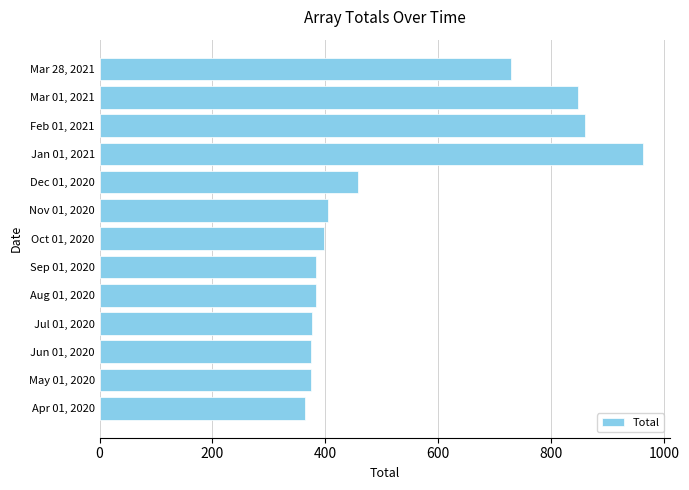

List the labels in order of value, smallest first.

Apr 01, 2020, May 01, 2020, Jun 01, 2020, Jul 01, 2020, Aug 01, 2020, Sep 01, 2020, Oct 01, 2020, Nov 01, 2020, Dec 01, 2020, Mar 28, 2021, Mar 01, 2021, Feb 01, 2021, Jan 01, 2021